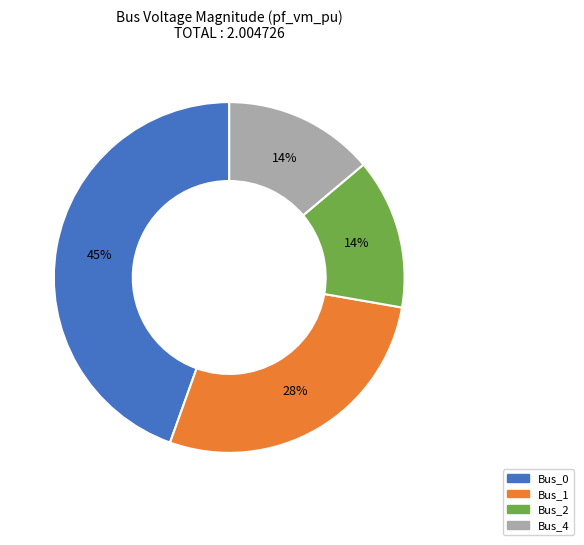

Does any single category account for the majority?

No